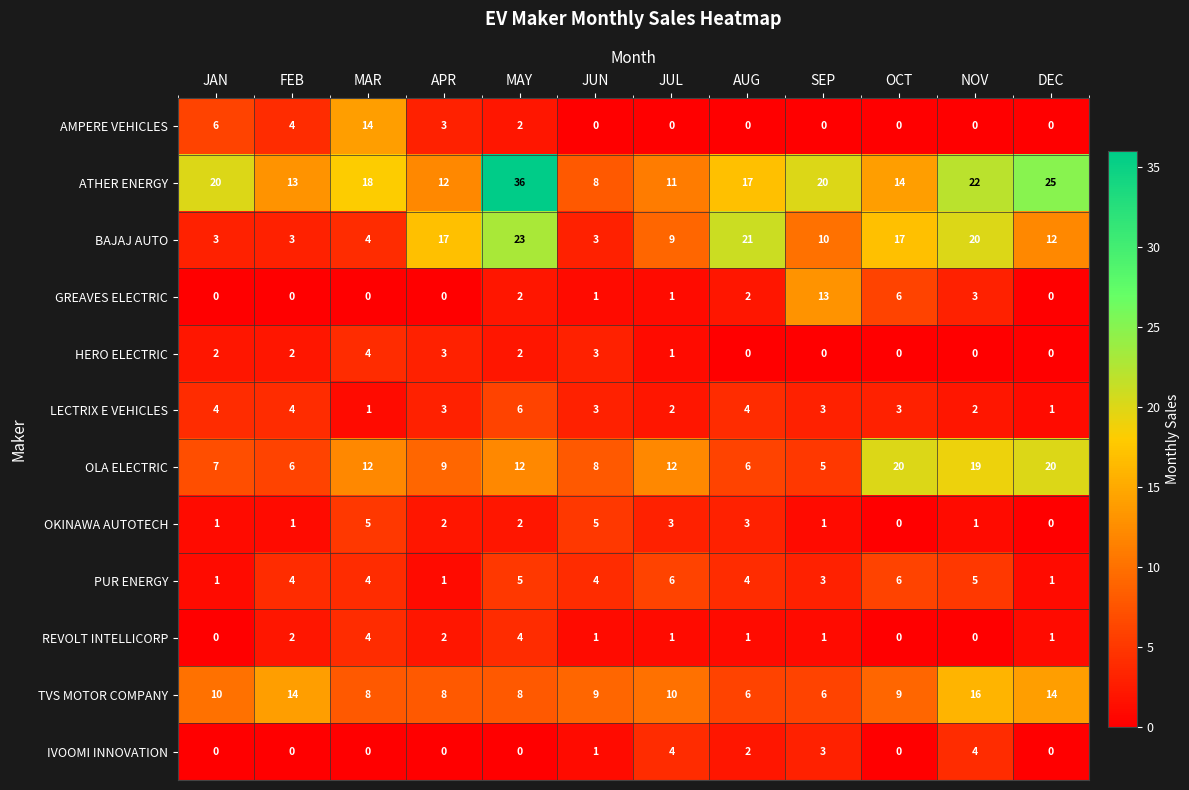

Count the REVOLT INTELLICORP values in the range 1 to 2.

7